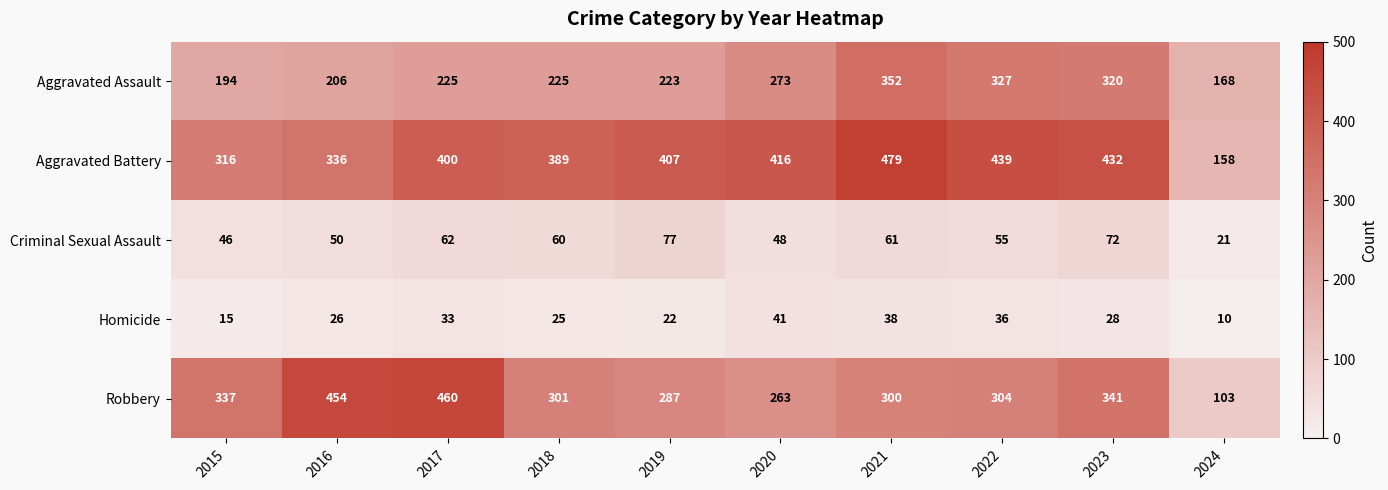

At which category is the sum across all series the highest?

2021